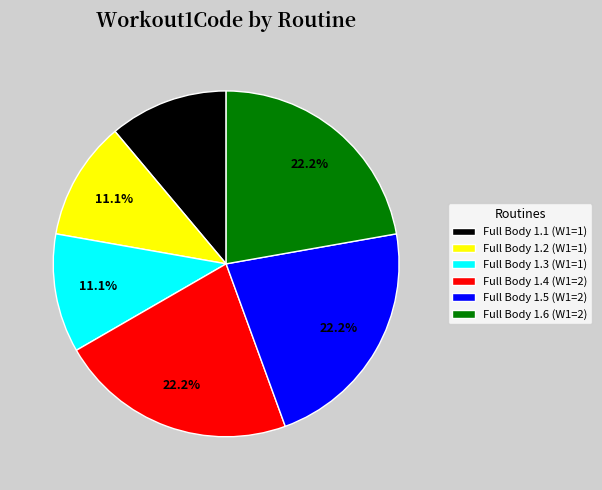

Is the sum of Full Body 1.1 (W1=1) and Full Body 1.2 (W1=1) greater than half?

No